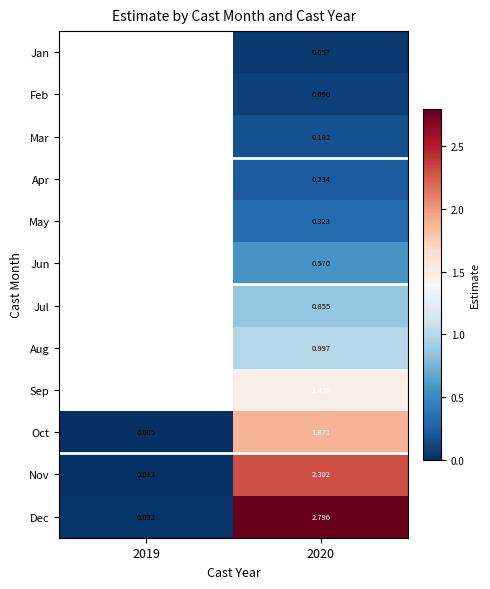

Is the value of Dec at 2020 greater than the value of Oct at 2019?

Yes